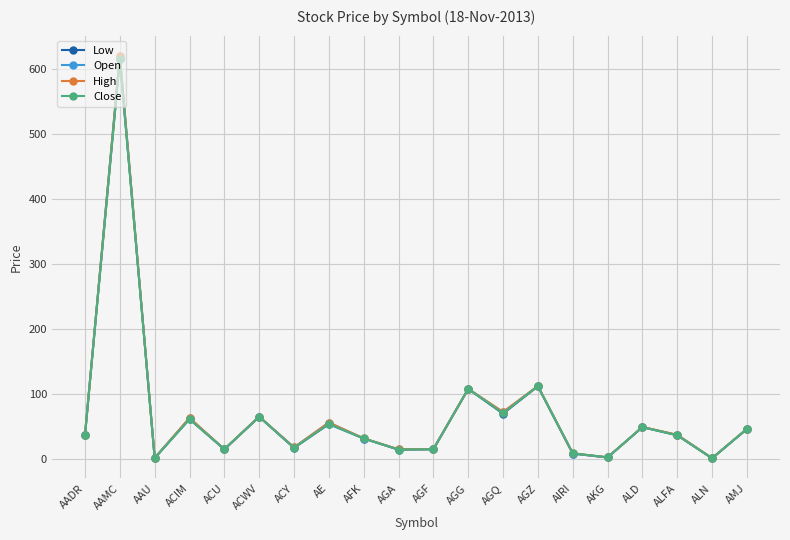

At which label does High first exceed 37?

AADR